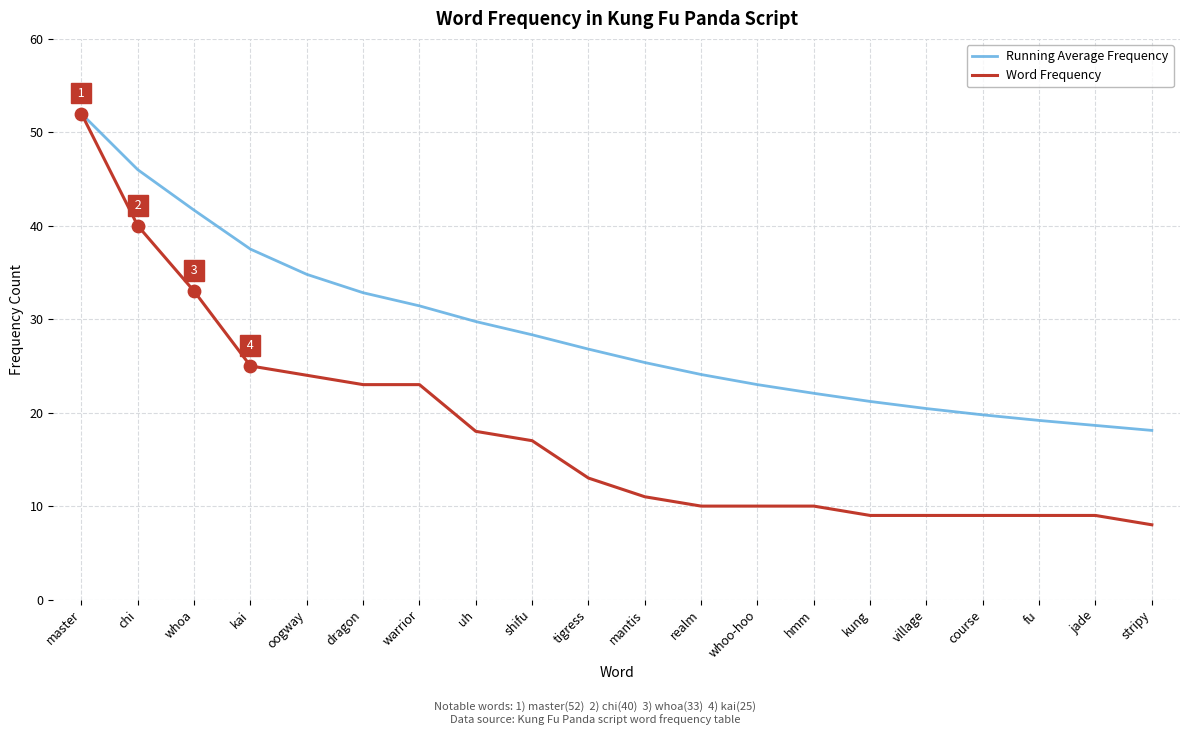

Which series has the largest range (max minus min)?

Word Frequency